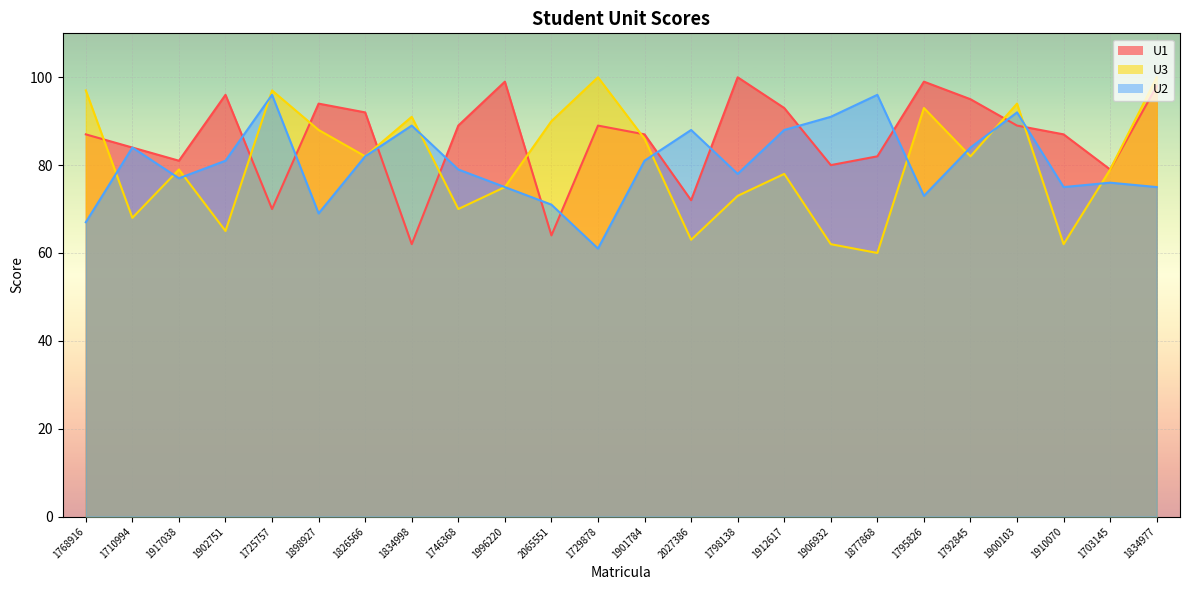

Rank the series by their maximum value, from lowest to highest.

U2, U1, U3